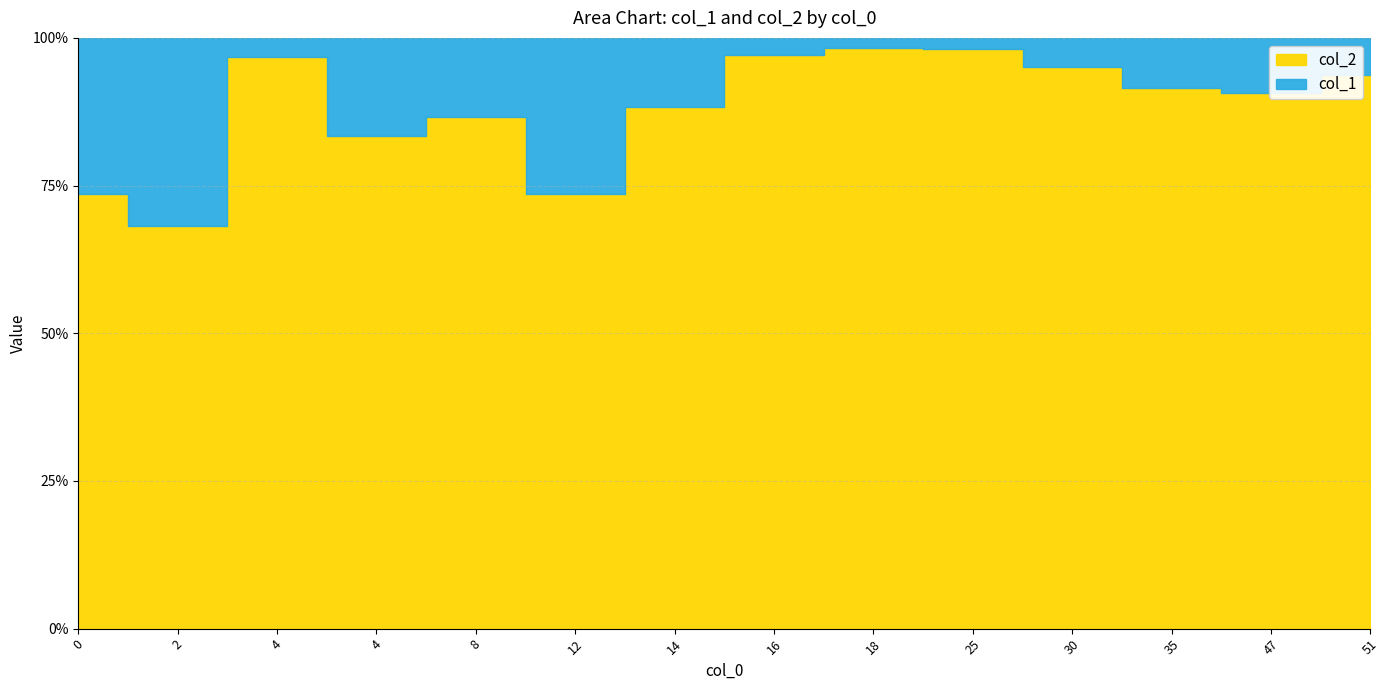

True or false: col_1 has a value of 18 at 12.

True